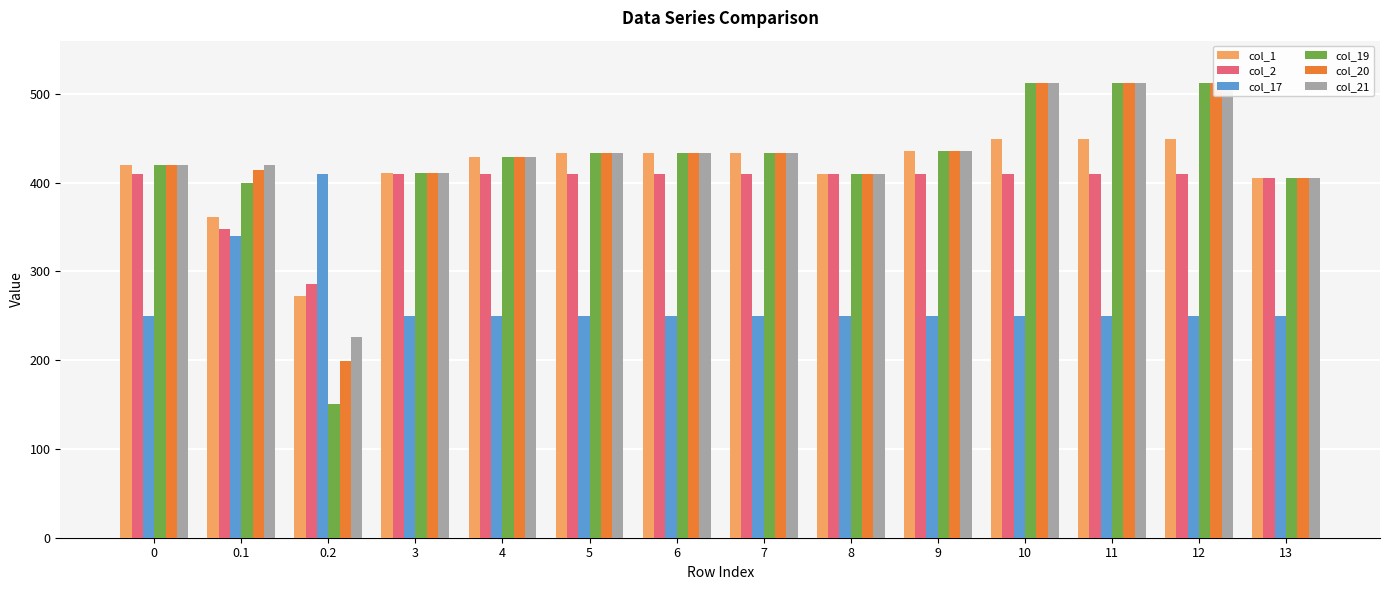

Rank the series by their maximum value, from lowest to highest.

col_17, col_2, col_1, col_19, col_20, col_21